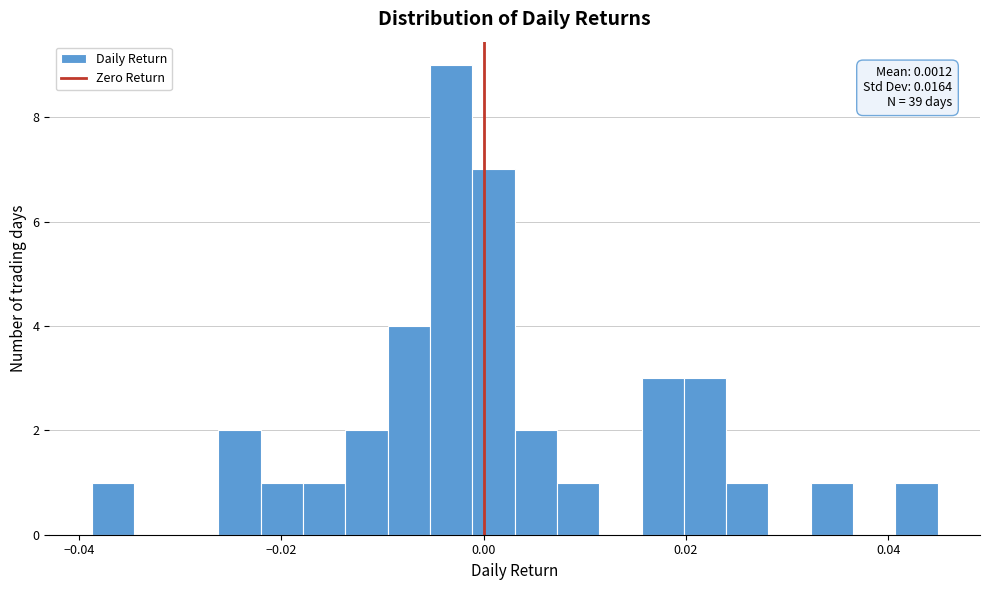

Around what value on the x-axis is the tallest bar? Give the approximate position of its centre, as read against the axis.

-0.004